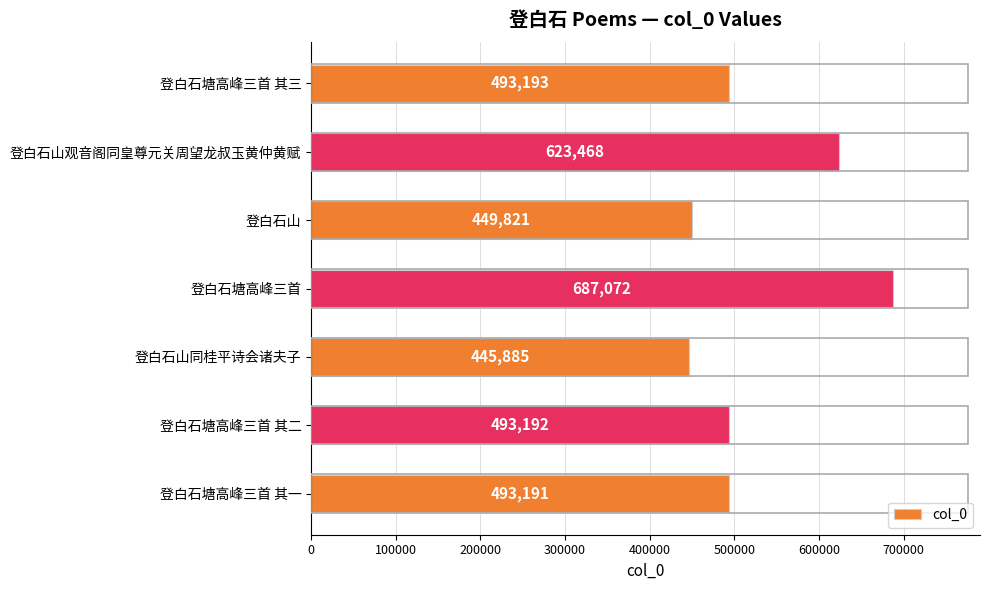

What is the difference between the maximum and minimum values?

241187